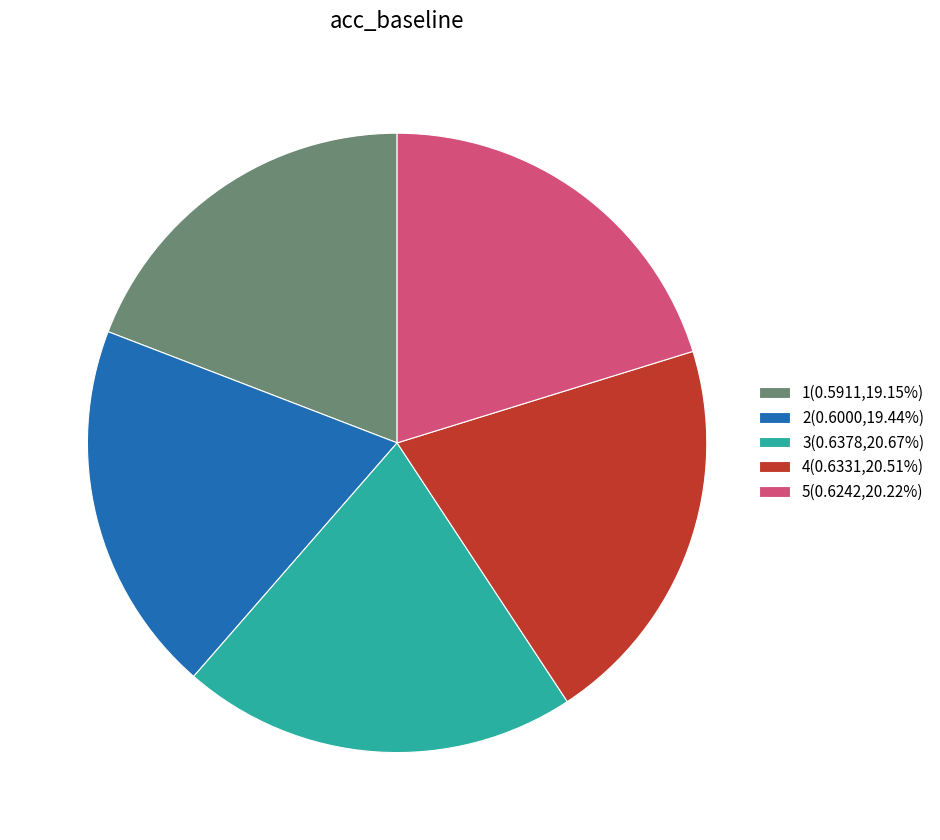

Does 5(0.6242,20.22%) account for over 50% of the chart?

No